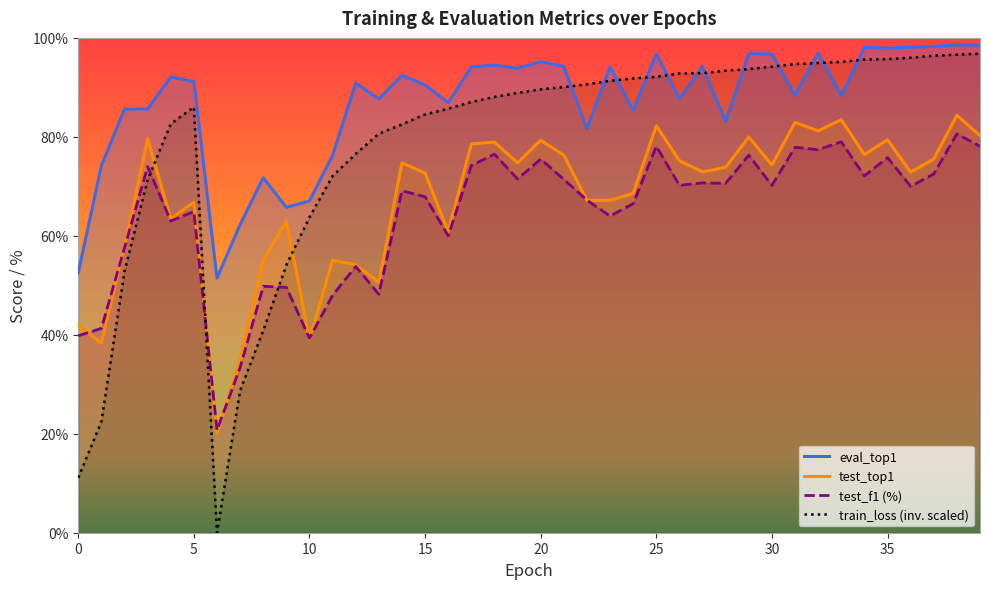

Is the value of eval_top1 at 12 greater than the value of test_top1 at 26?

Yes